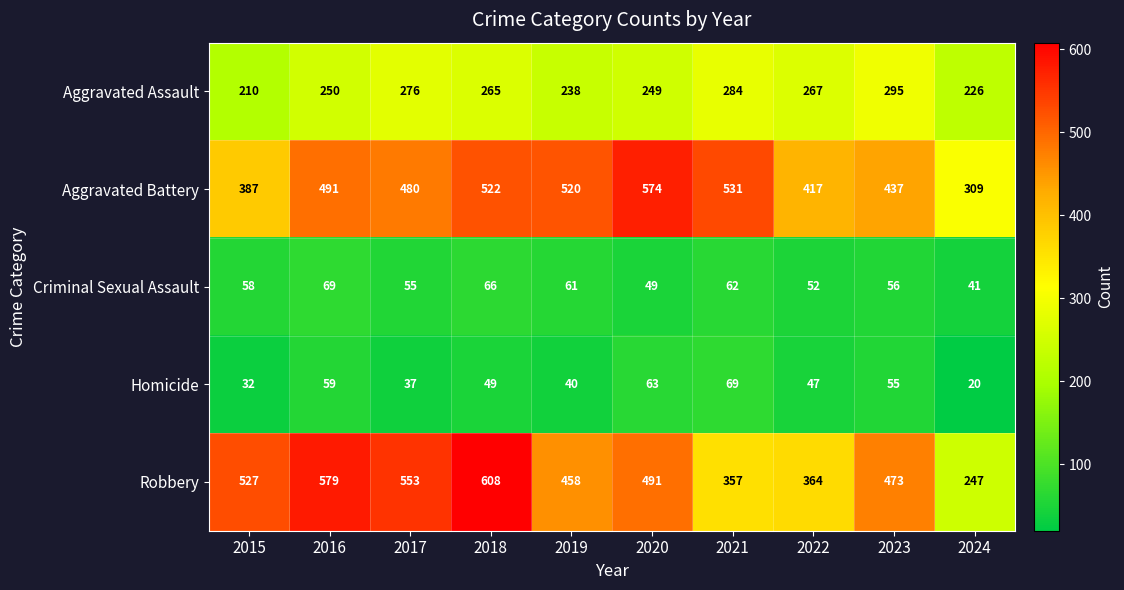

Which category has the lowest value across all series?

2024